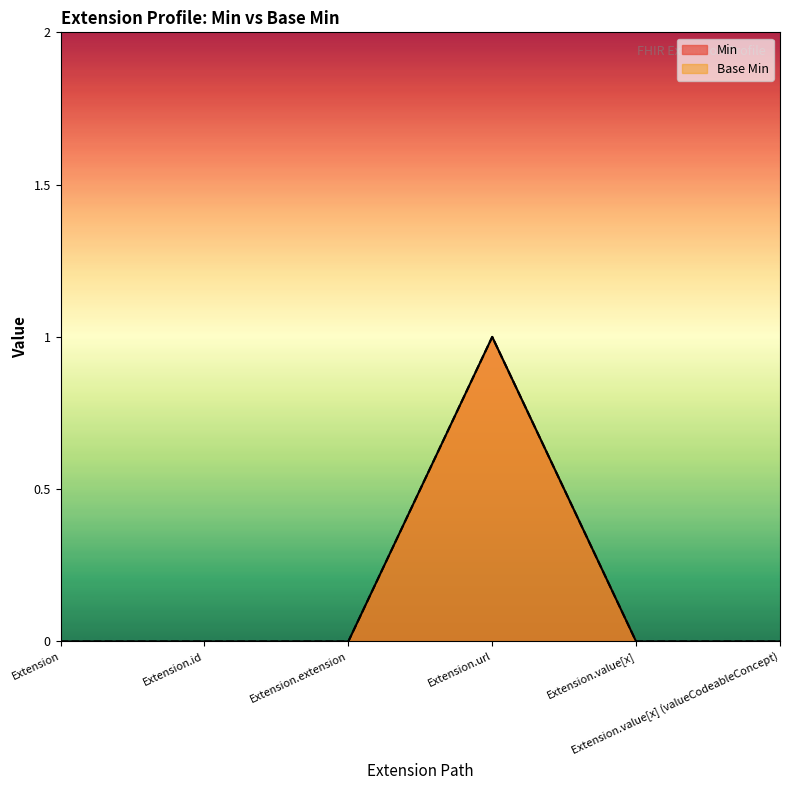

At how many categories does at least one series exceed 0?

1